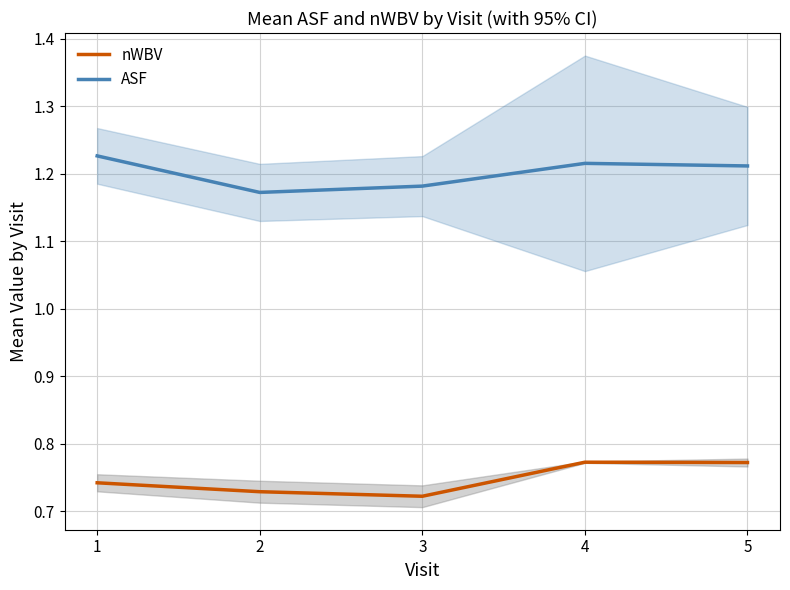

At which category does ASF reach its first local valley?

2